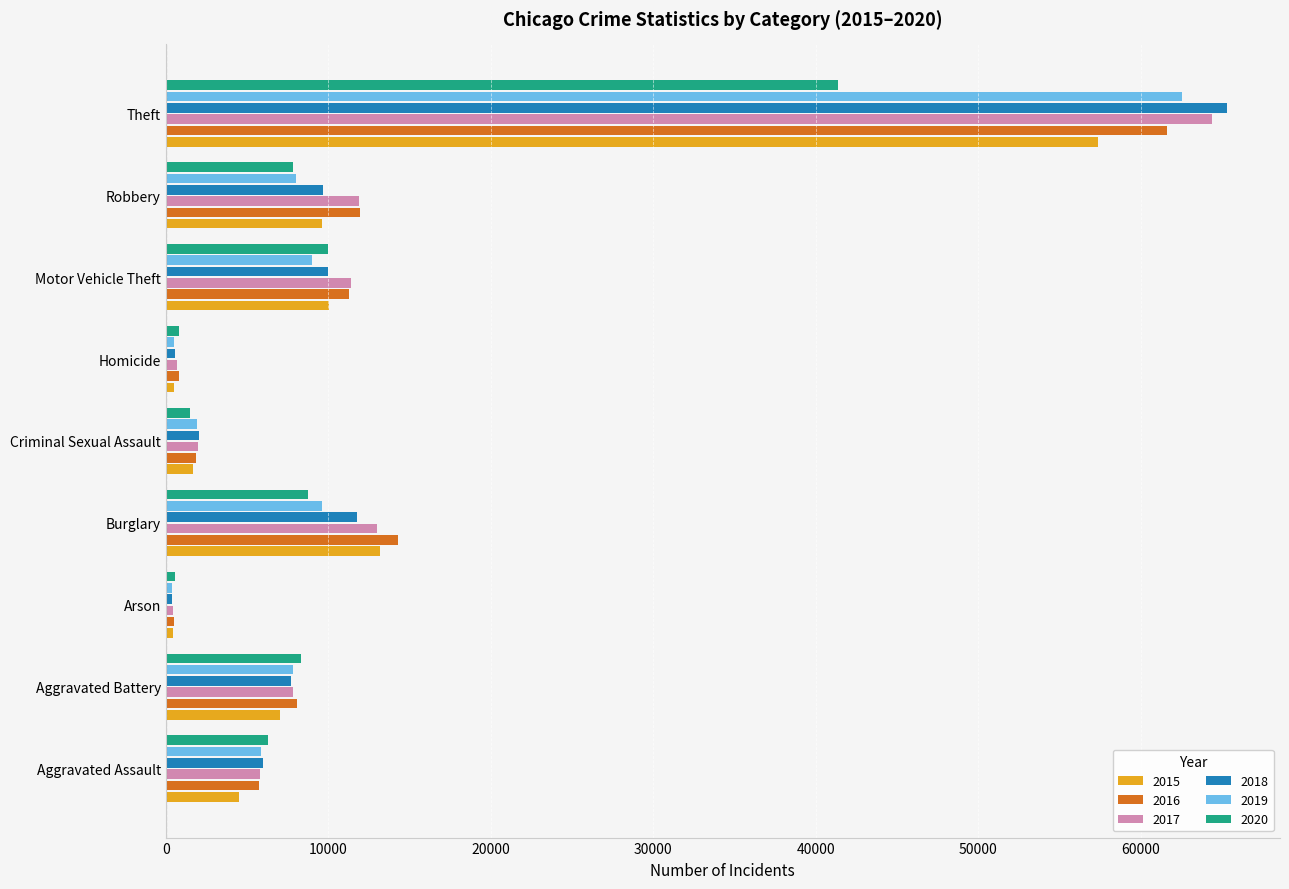

Which category has the highest value across all series?

Theft